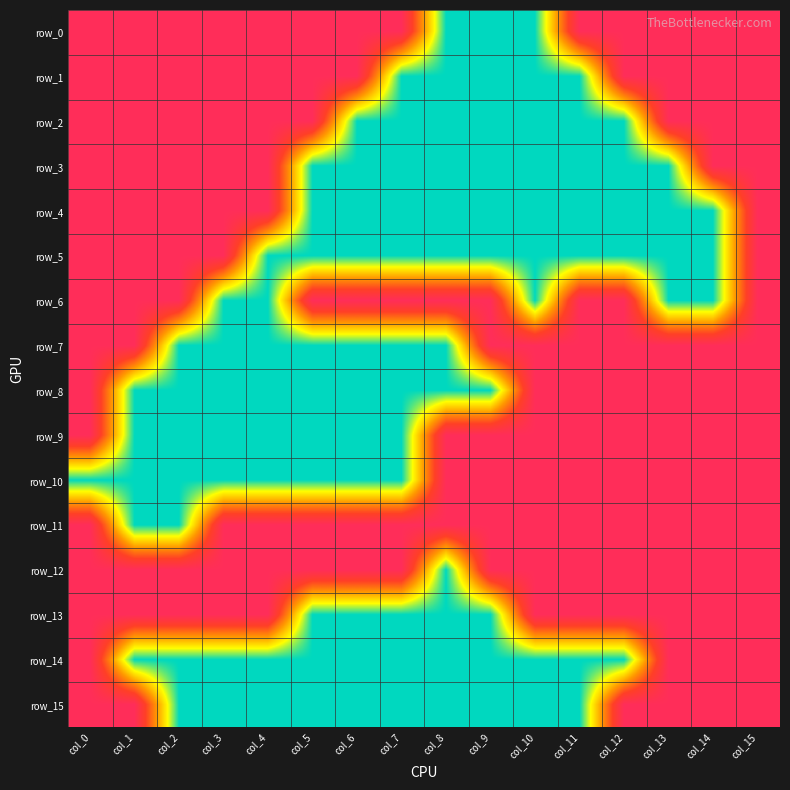

The row_0 series shows 1 at col_6. True or false?

True